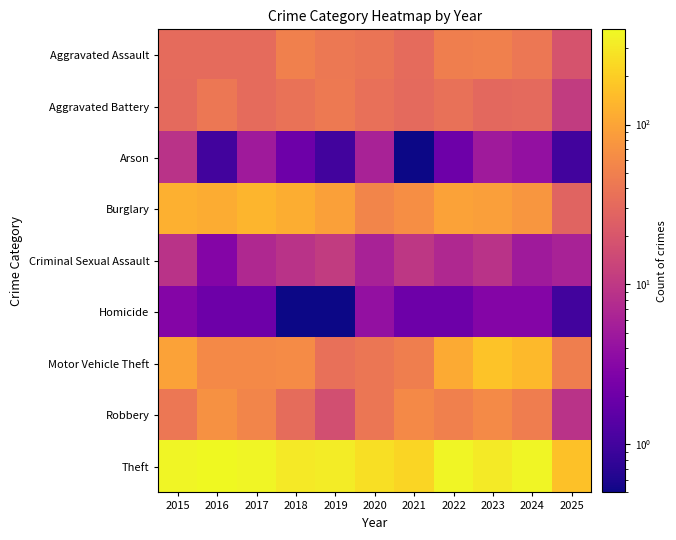

At how many categories does at least one series exceed 306?

7